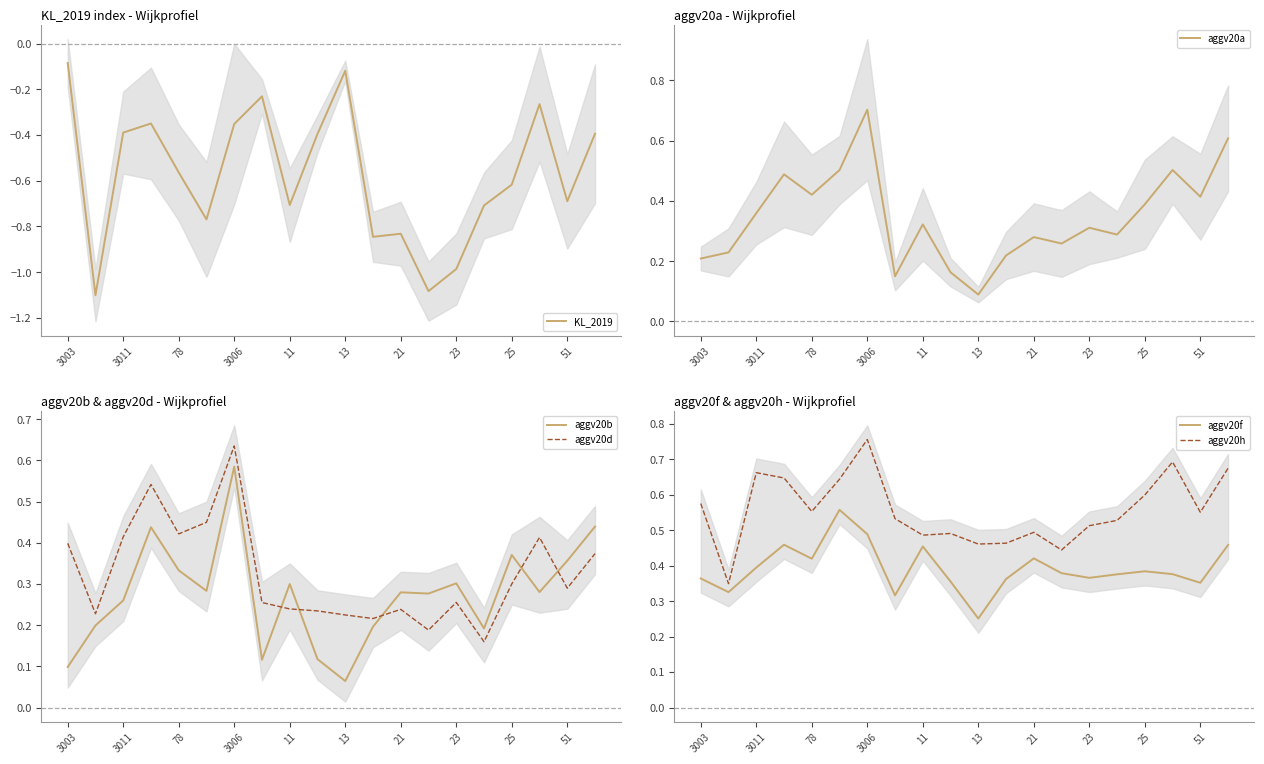

True or false: aggv20d and aggv20b cross at least once.

True